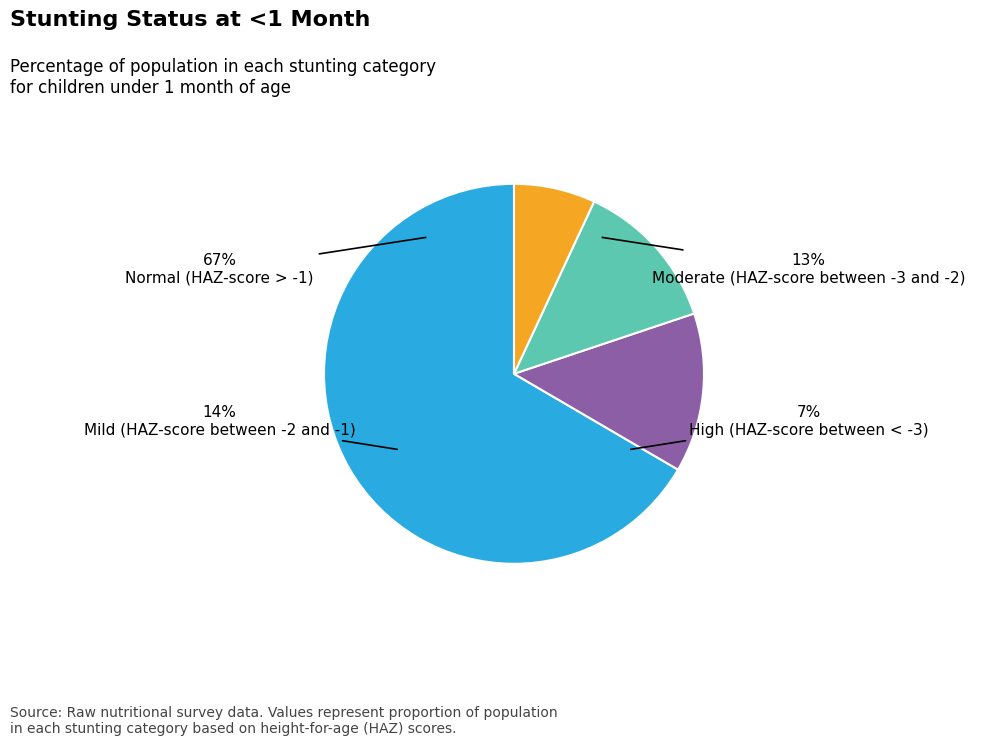

Which has a higher value, Moderate (HAZ-score between -3 and -2) or Normal (HAZ-score > -1)?

Normal (HAZ-score > -1)